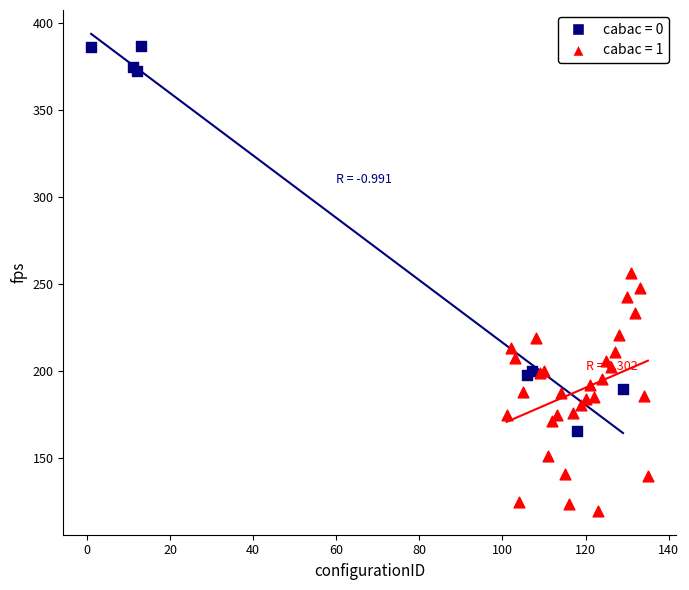

Which series contains the lowest Y value?

cabac = 1